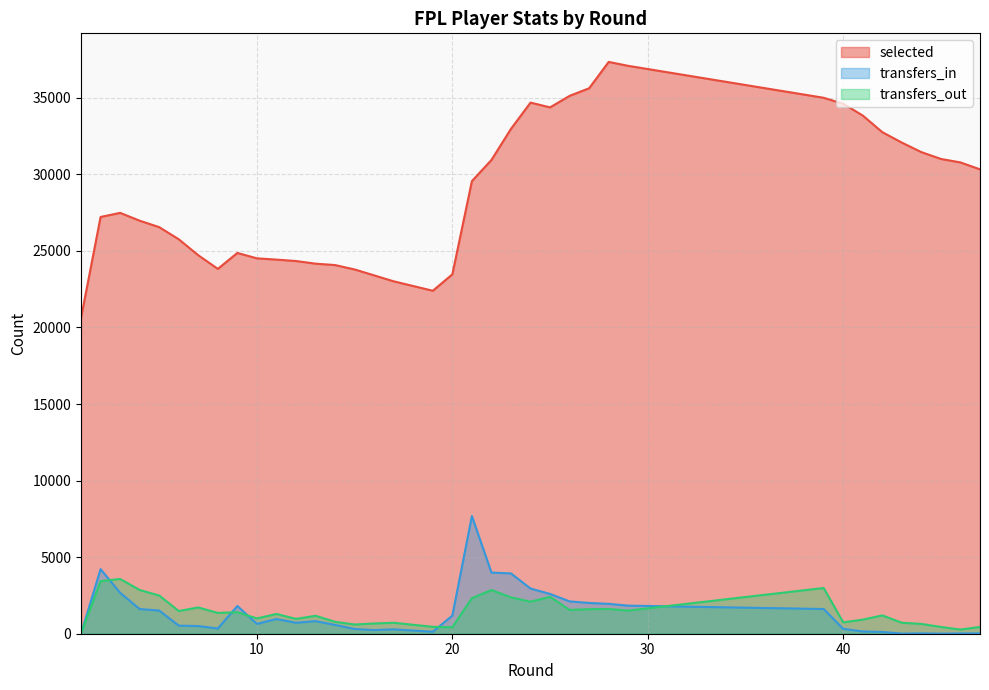

Where is transfers_in nearest to the value 3842?

23